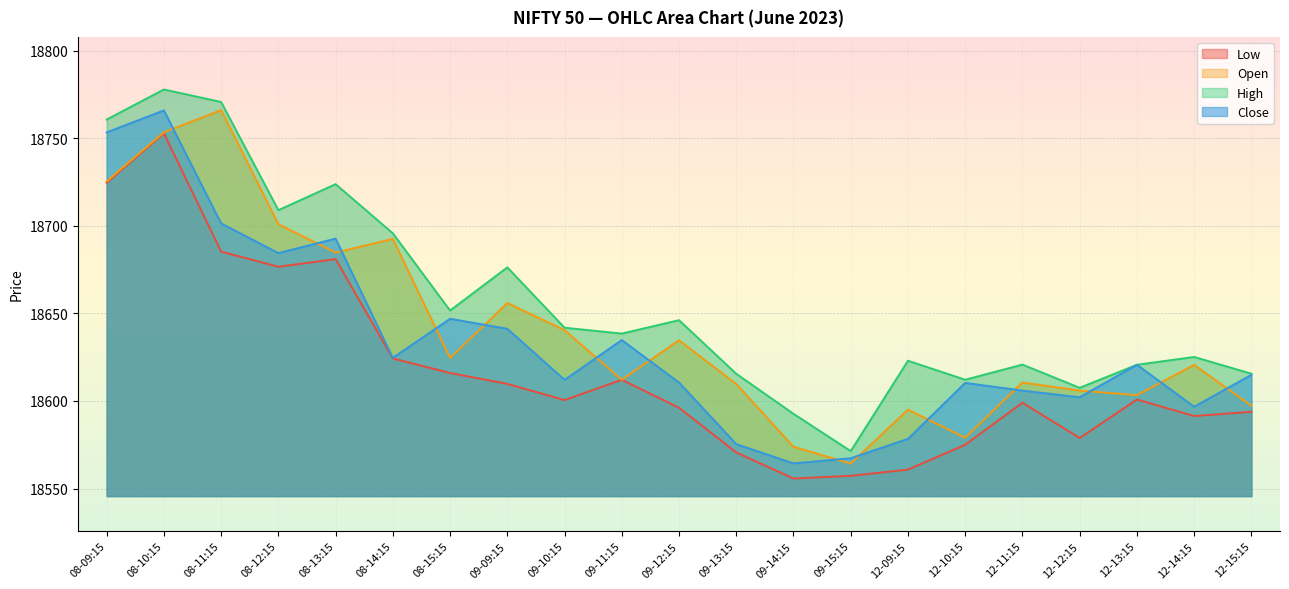

True or false: Low has more than 0 points higher than both neighbors.

True